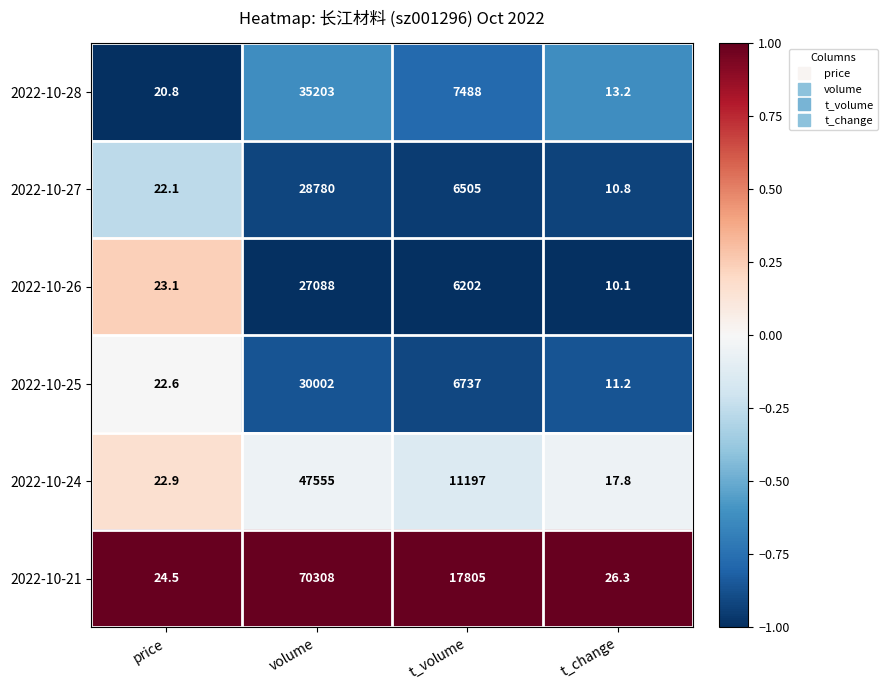

The value of 2022-10-26 at t_volume is 6202.0. True or false?

True